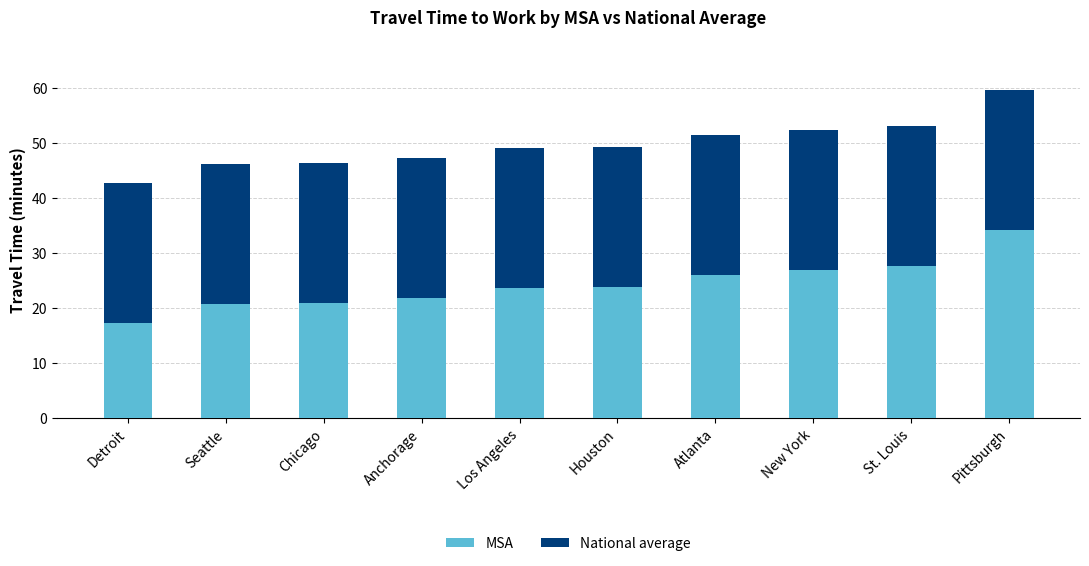

What is the difference between the second highest and minimum values in the MSA series?

10.4